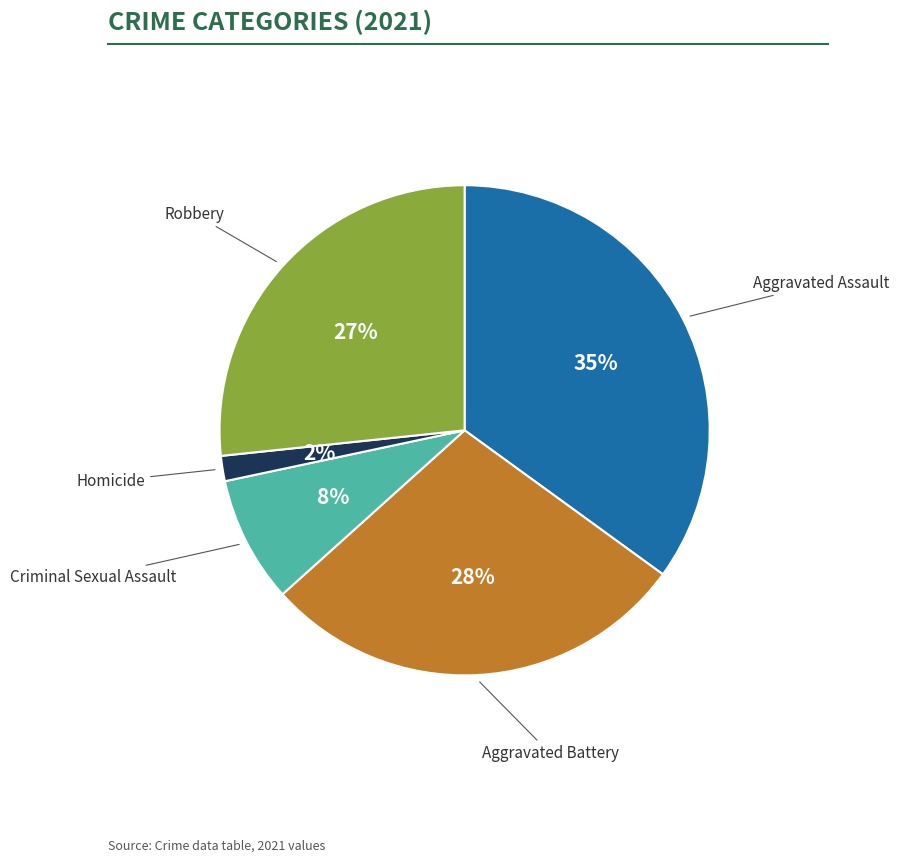

To the nearest percent, what is the average slice percentage?

20%